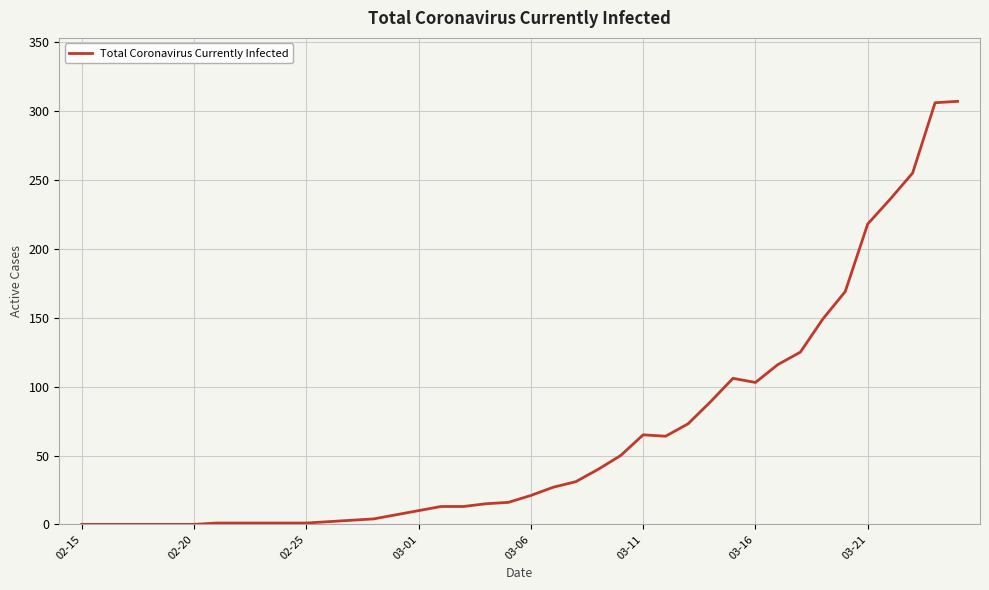

What is the greatest value displayed?

307